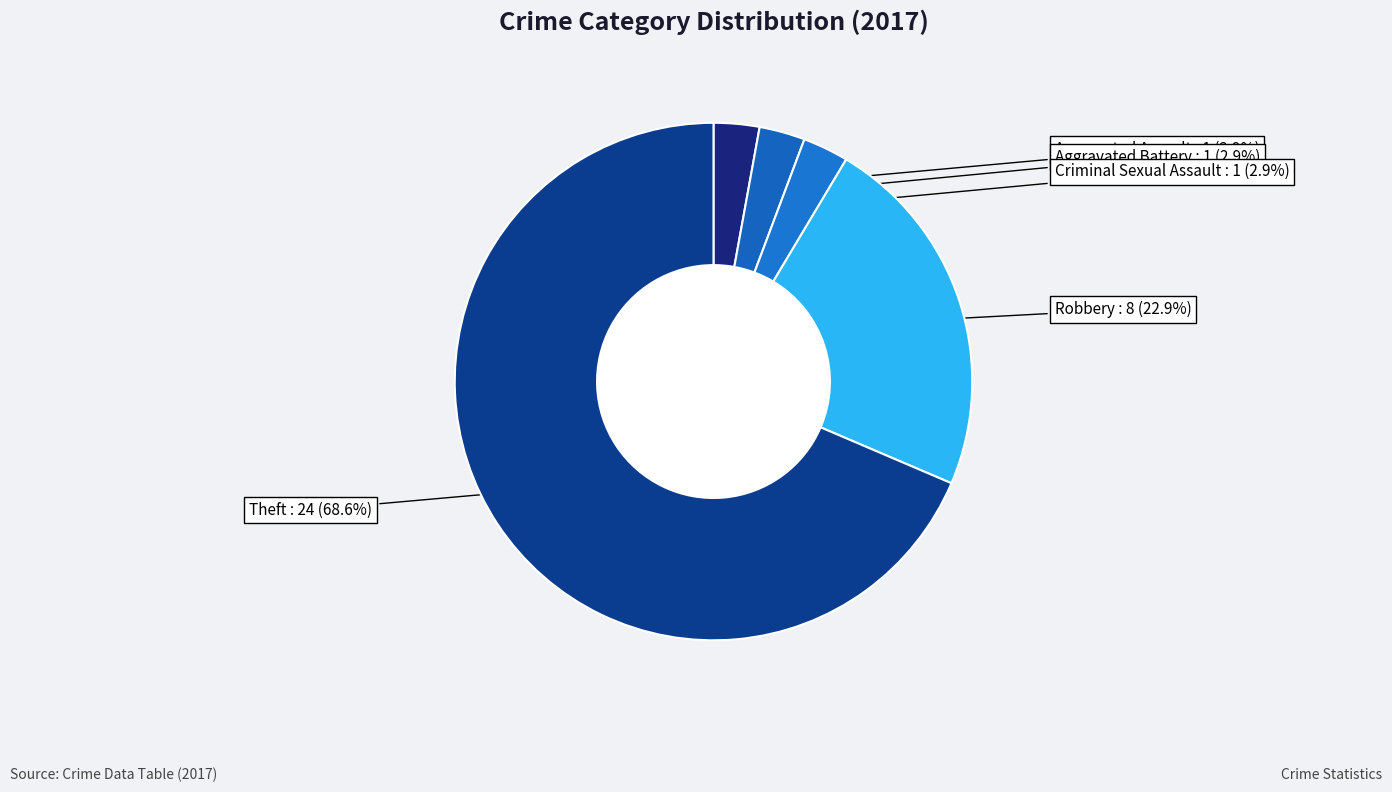

How many slices are in this pie chart?

5